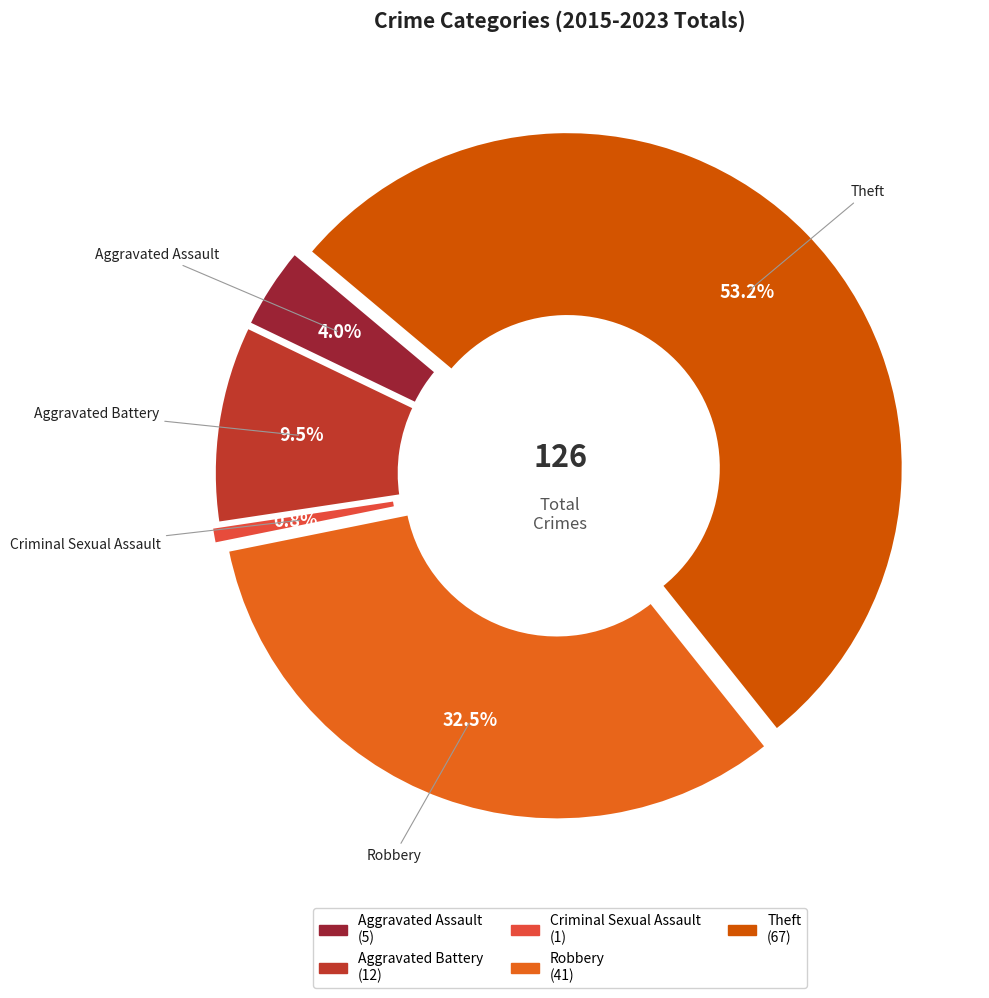

To the nearest percent, what portion does Criminal Sexual Assault represent?

1%